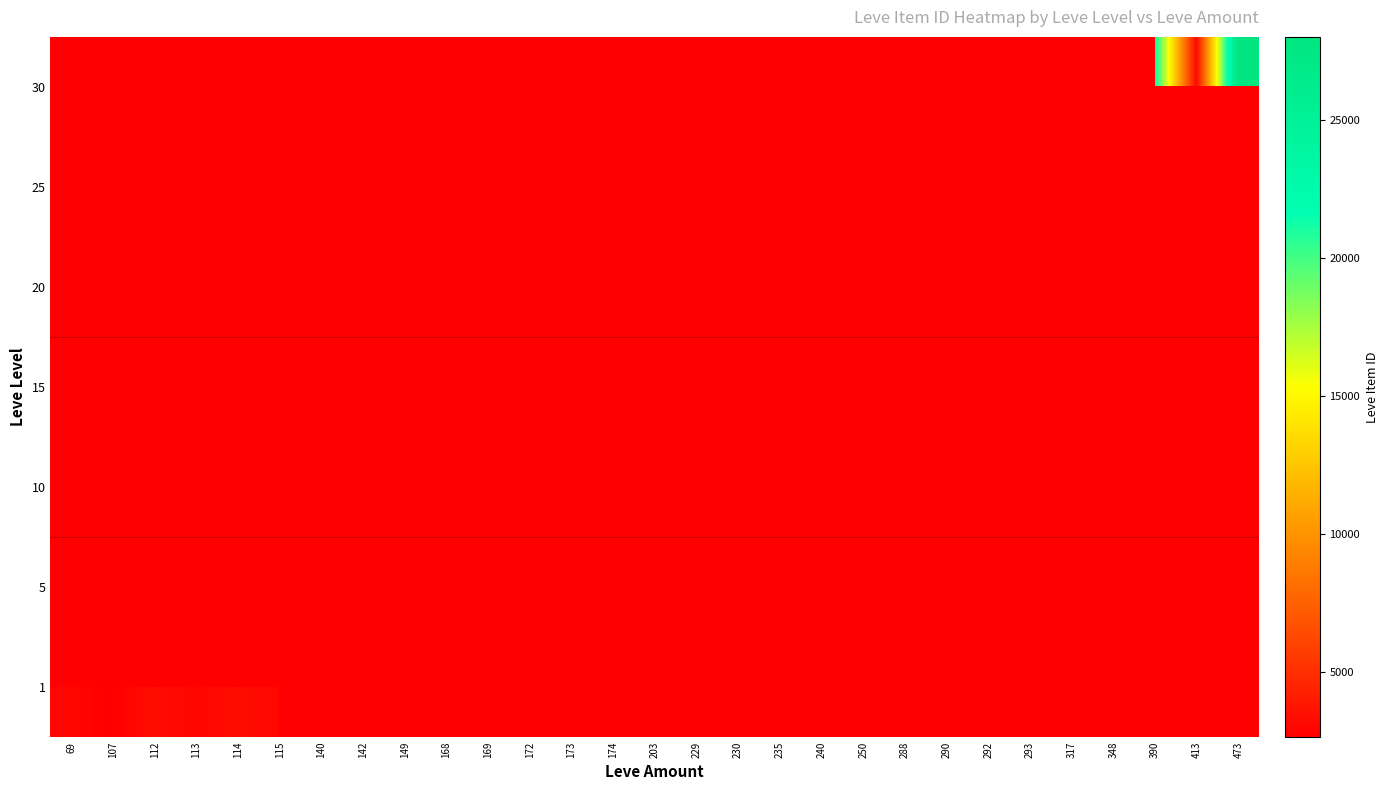

The 15 series shows 4689.1 at 235. True or false?

False